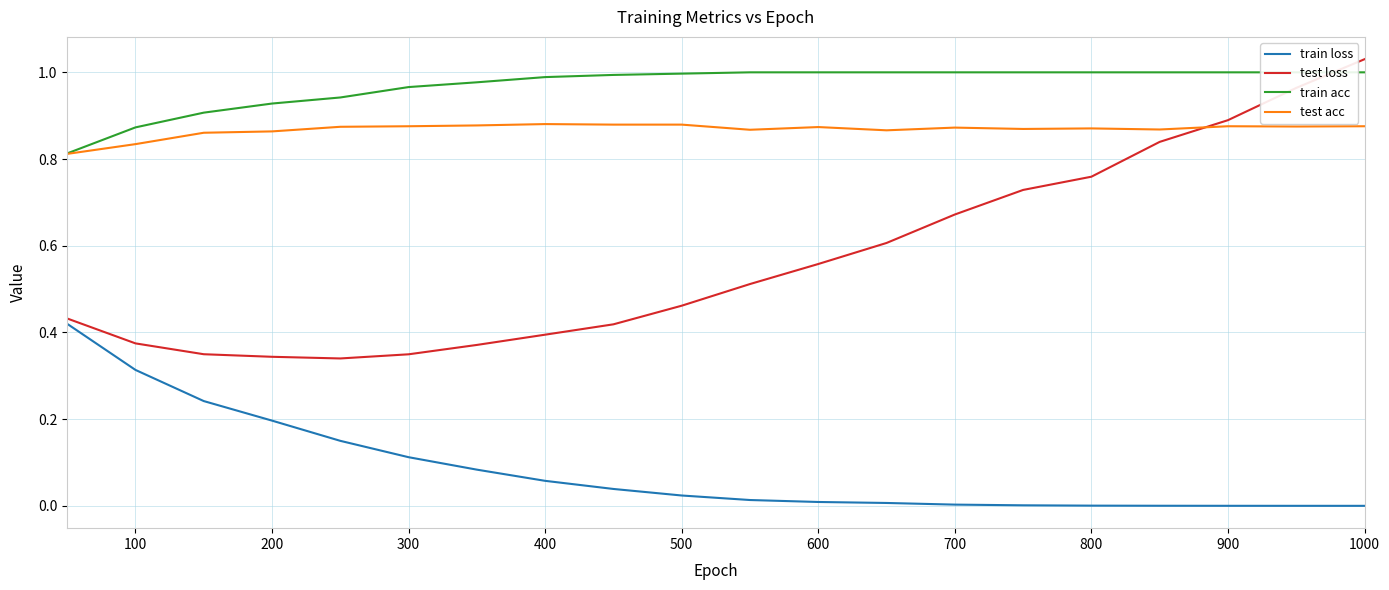

True or false: train loss and test acc cross at least once.

False